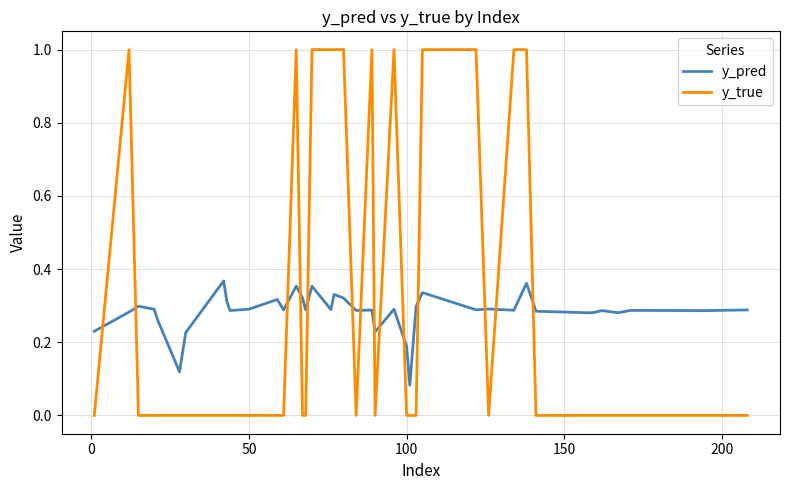

Rank the series by their maximum value, from highest to lowest.

y_true, y_pred